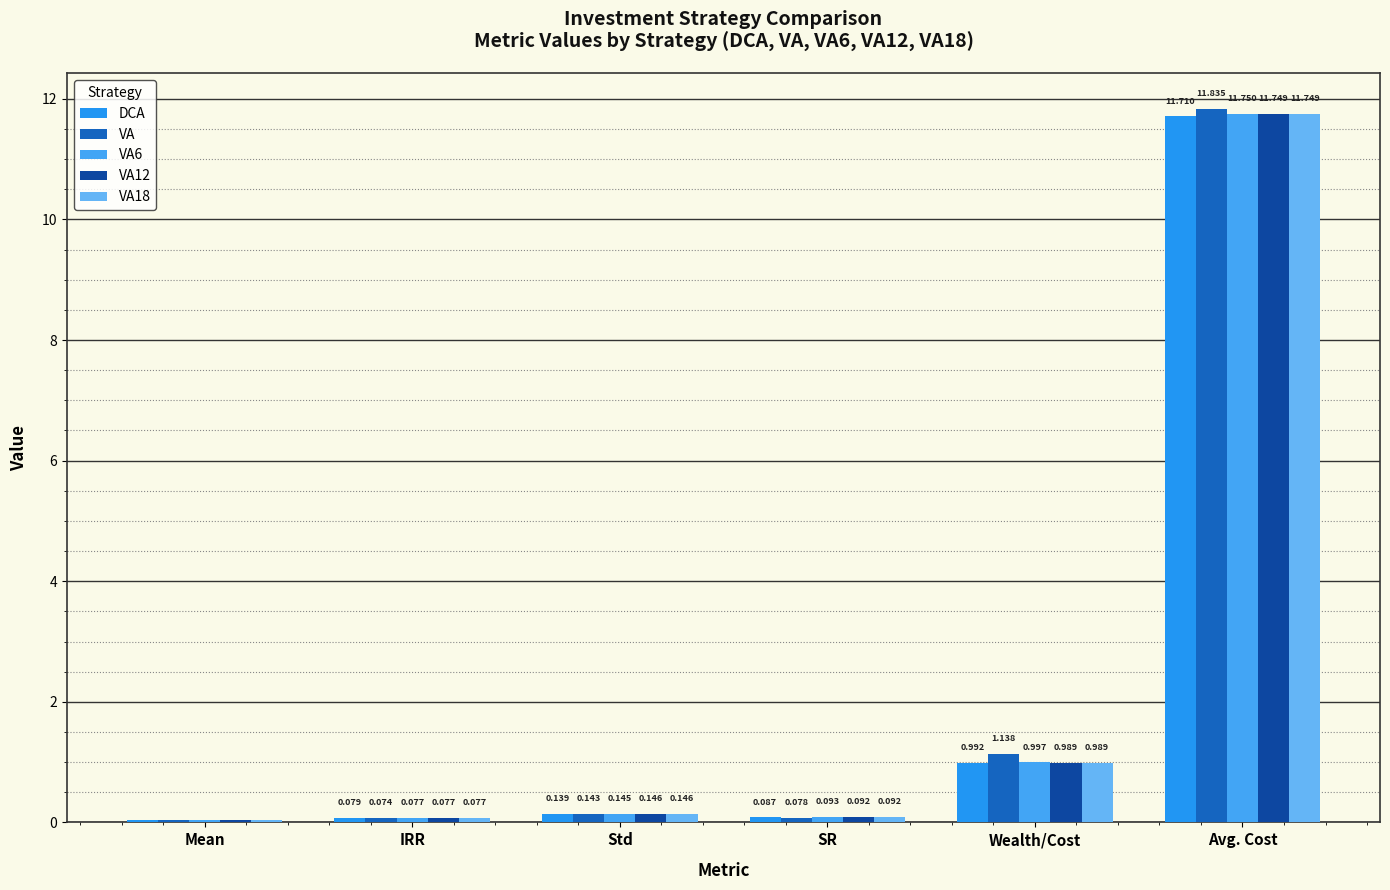

How many series are shown in this chart?

5